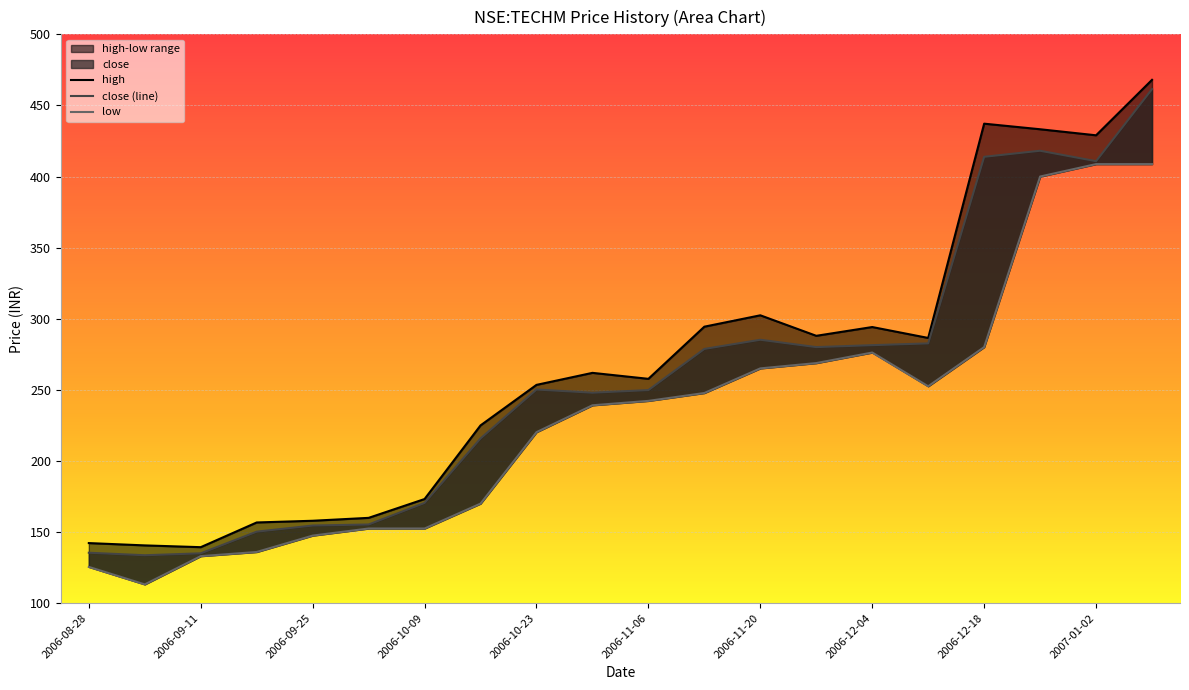

At which category does close reach its first local peak?

2006-10-23